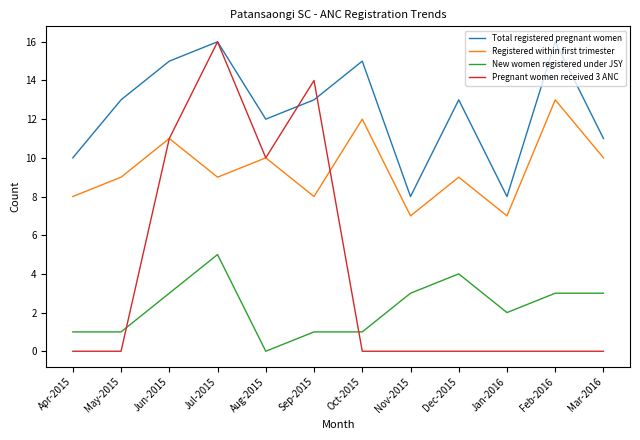

Does the chart have visible grid lines?

No